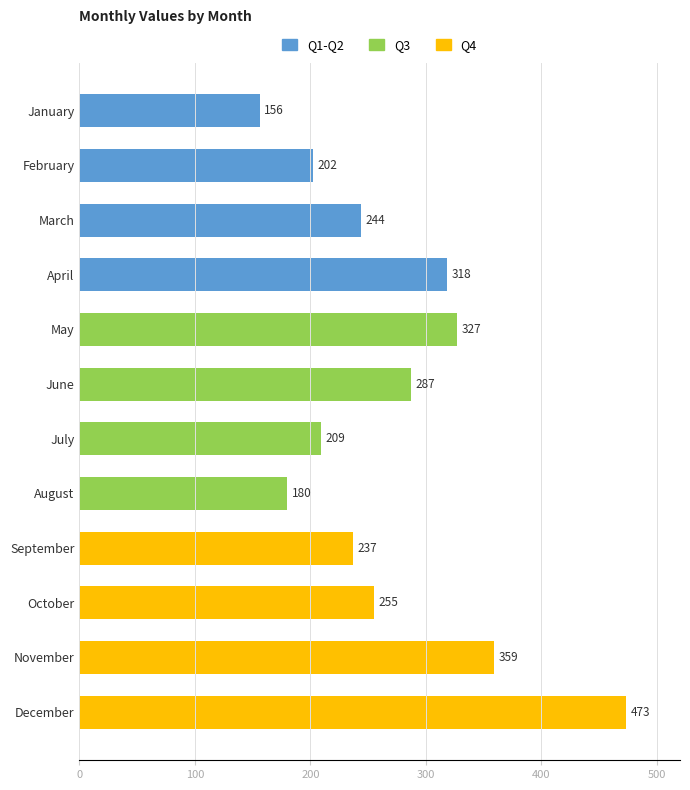

Approximately how many times larger is the value at July compared to September?

0.9